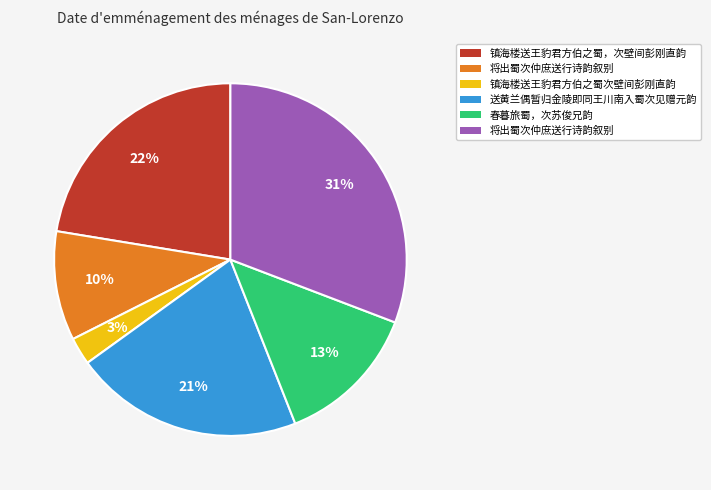

To the nearest percent, what is the difference between the largest and smallest slice percentages?

28%